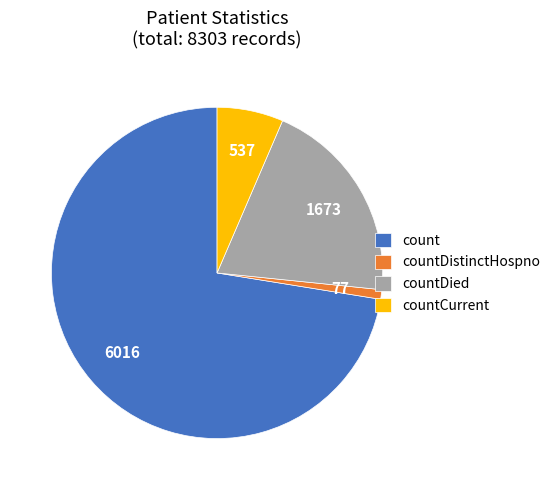

Rank the categories by value from lowest to highest.

countDistinctHospno, countCurrent, countDied, count